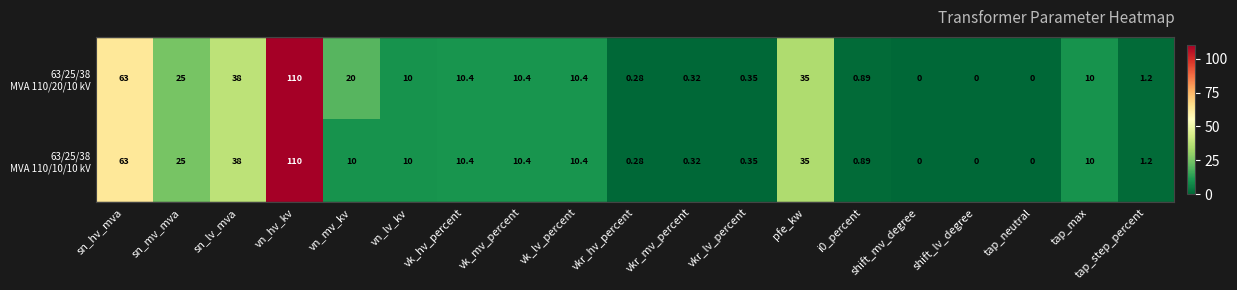

At which category is the sum across all series the highest?

vn_hv_kv